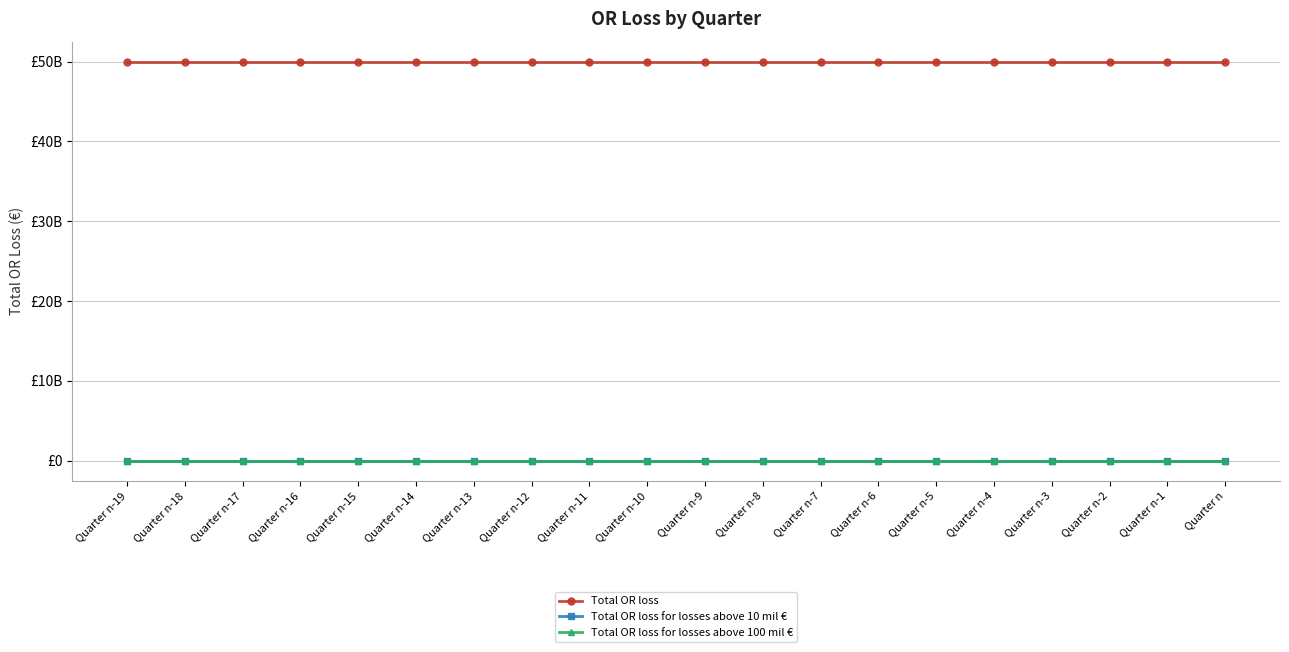

Is this an area chart (filled region under the line)?

No